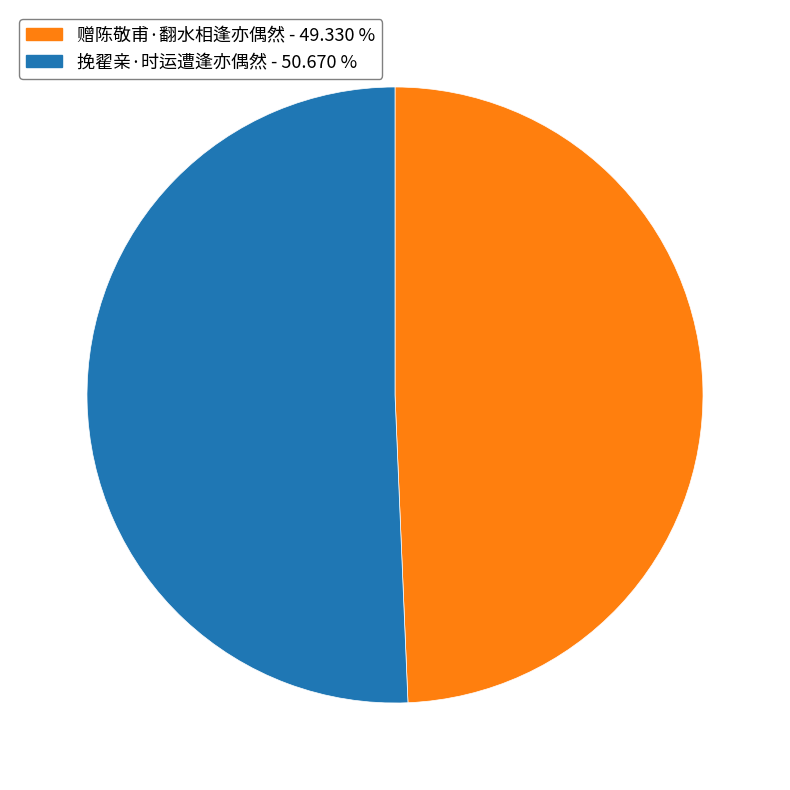

Do 挽翟亲·时运遭逢亦偶然 and 赠陈敬甫·翻水相逢亦偶然 together represent more than half of the pie?

Yes